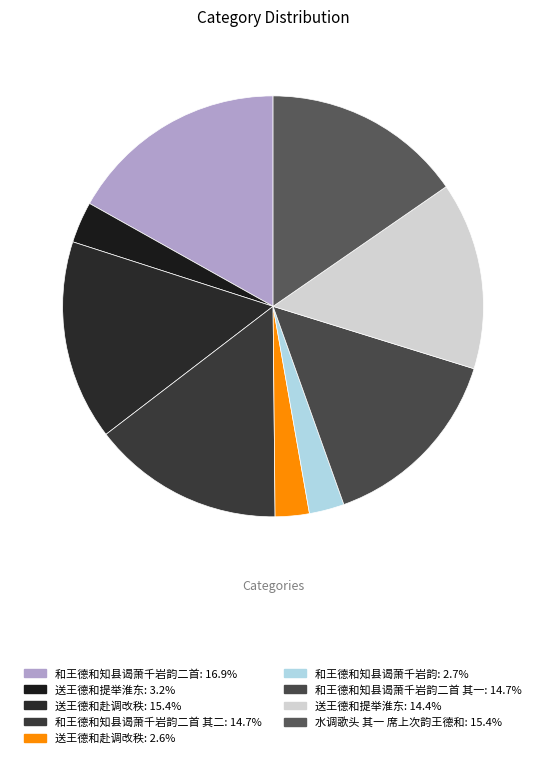

How many segments does this pie chart have?

9